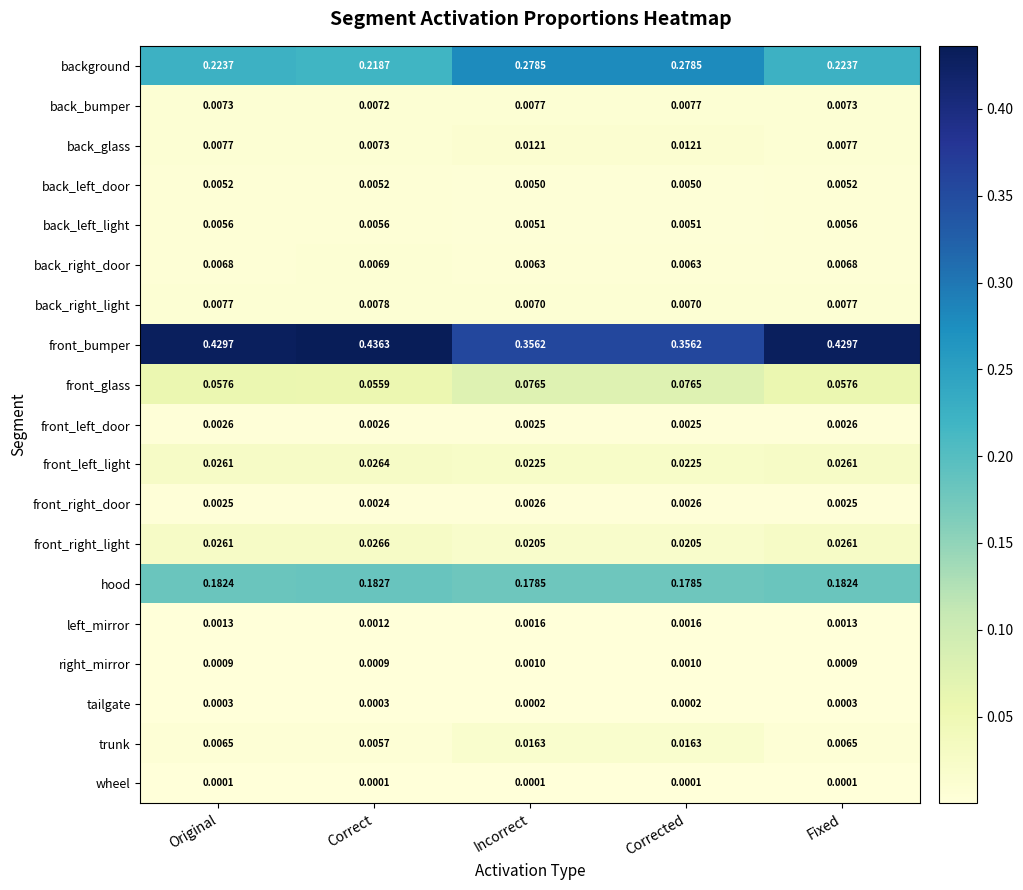

Which series has the largest range (max minus min)?

front_bumper